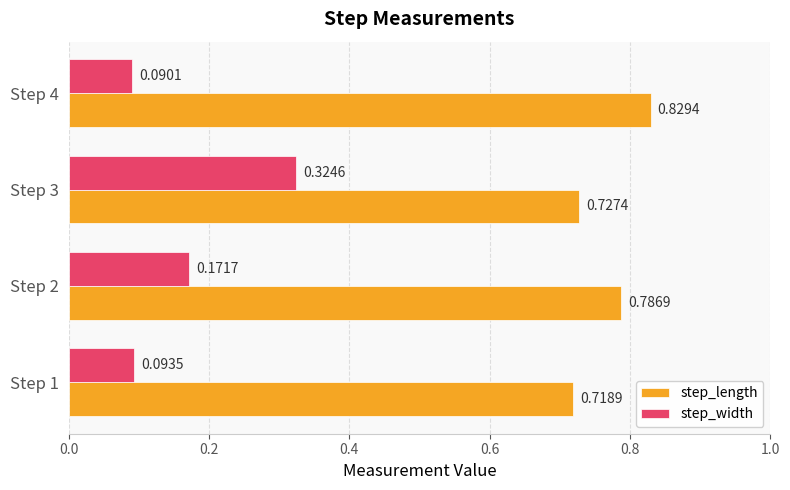

Rank the series by their maximum value, from lowest to highest.

step_width, step_length